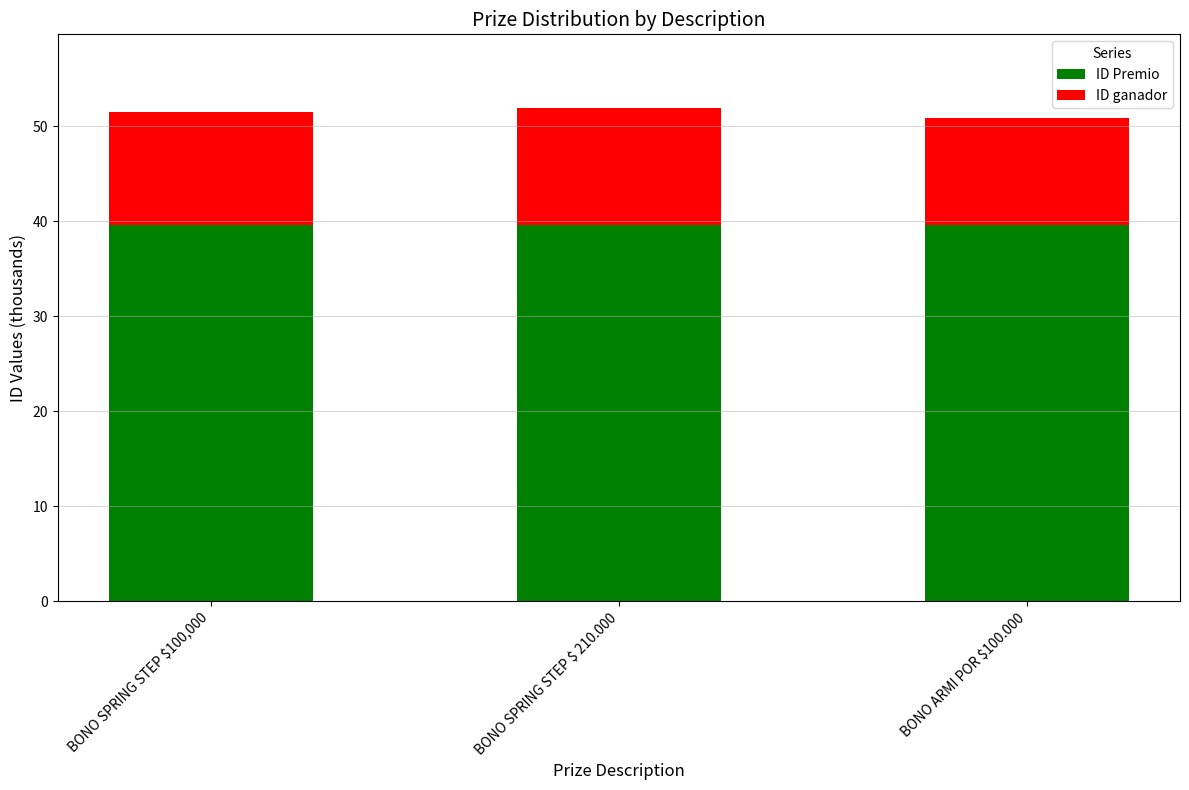

Is it true that ID Premio equals 39.6 at BONO SPRING STEP $ 210.000?

True